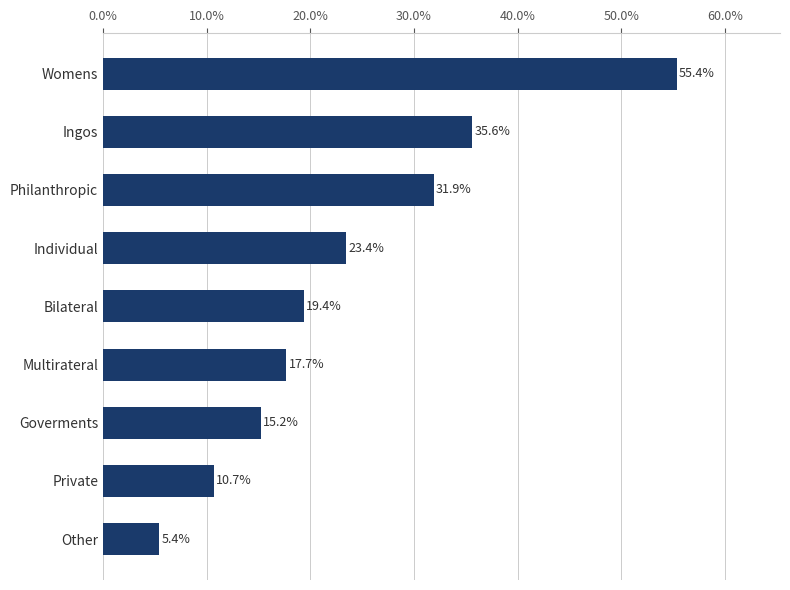

What is the label of the 6th bar from the top?

Multirateral